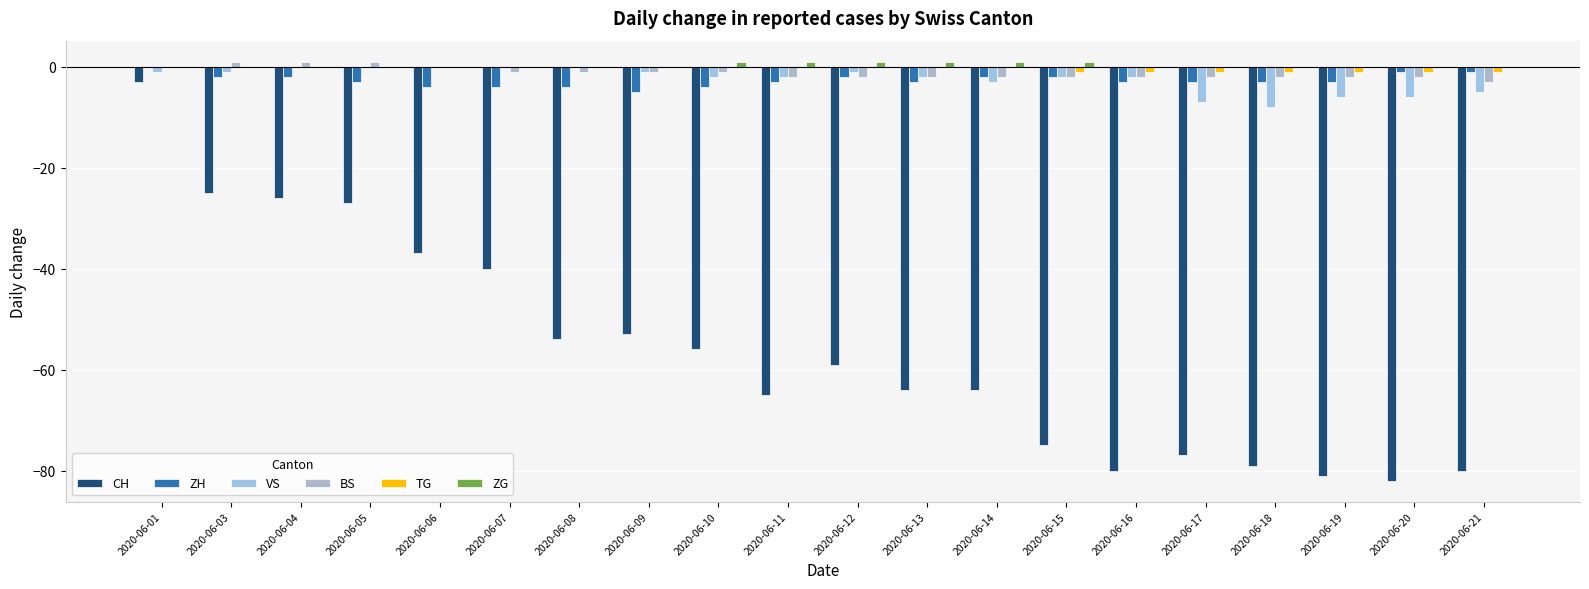

Rank the series at 2020-06-03 from lowest to highest value.

CH, ZH, VS, TG, ZG, BS